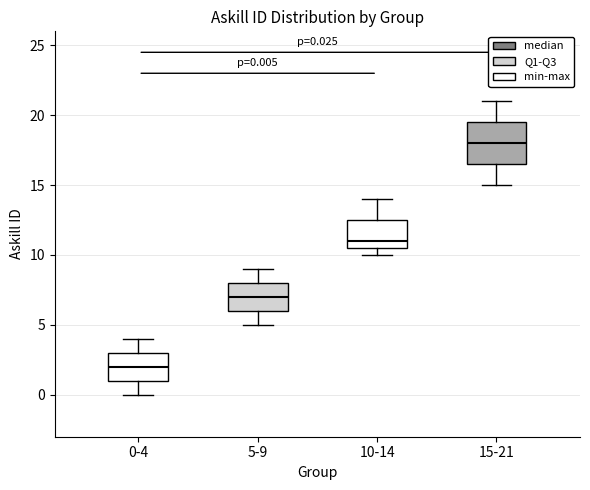

Which box has the highest median line?

15-21